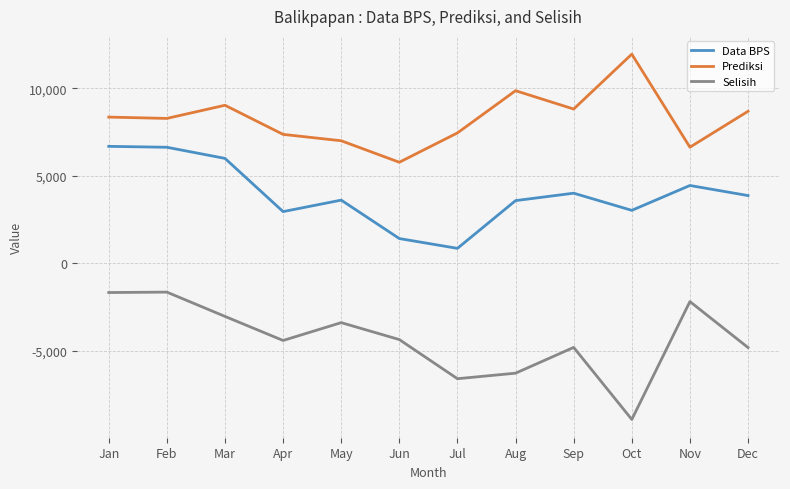

The value of Prediksi at Jan is 8352. True or false?

True